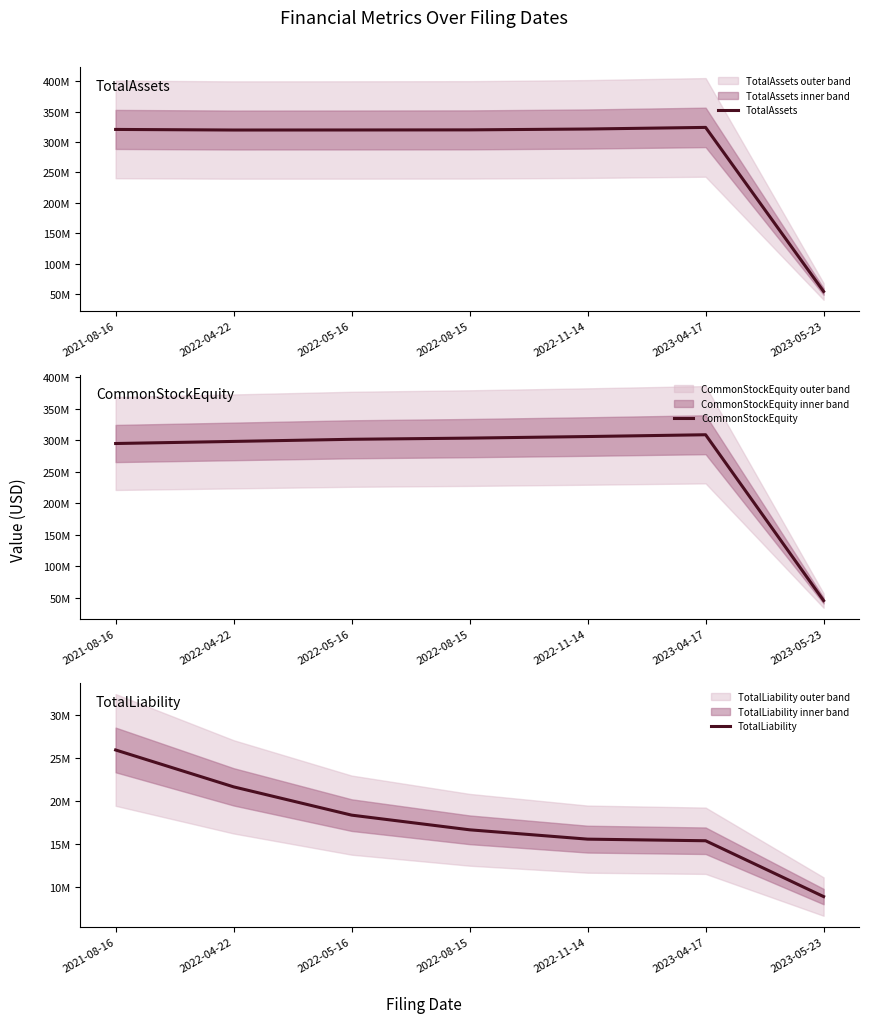

What is the label of the 5th point from the left?

2022-11-14